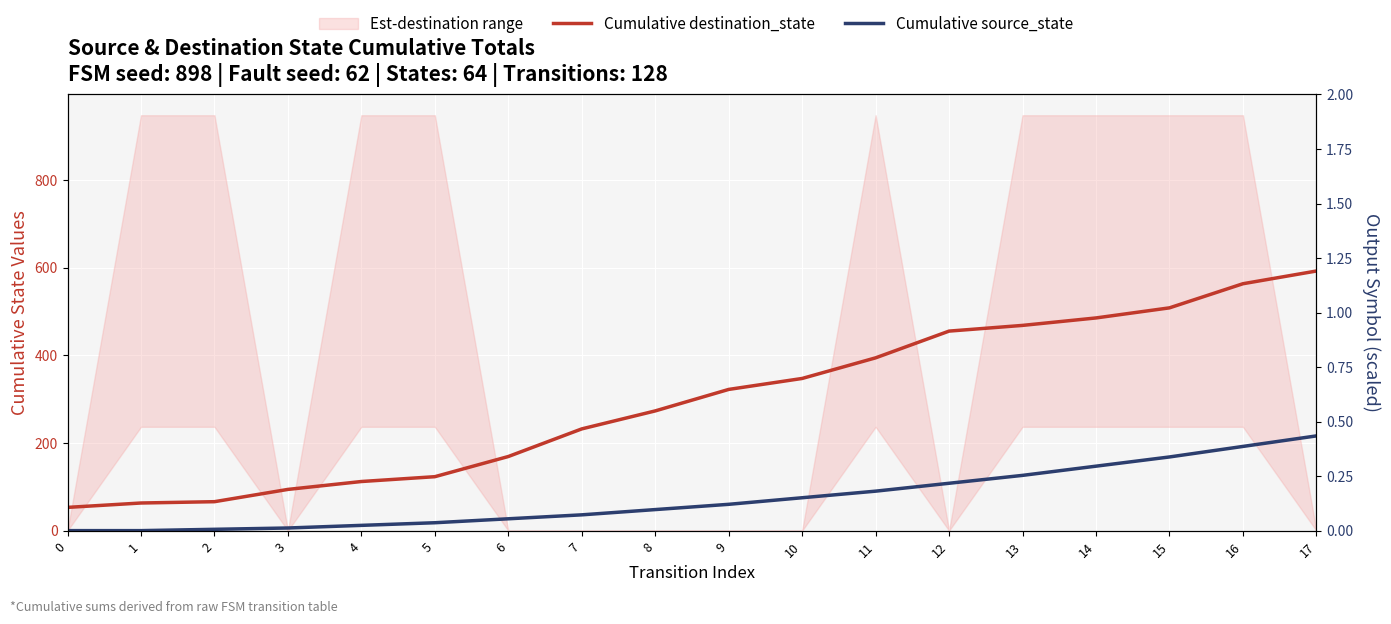

True or false: Cumulative destination_state and Cumulative source_state cross at least once.

False